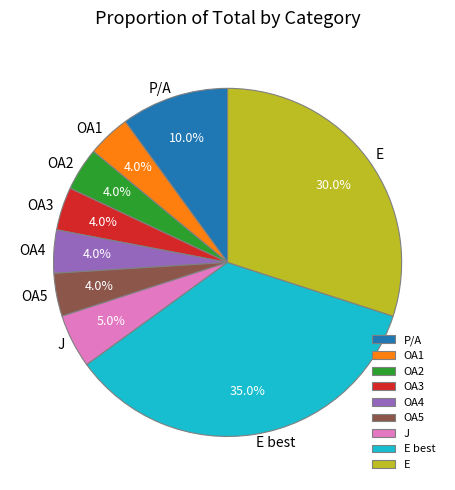

Is there any slice that represents more than half of the pie?

No